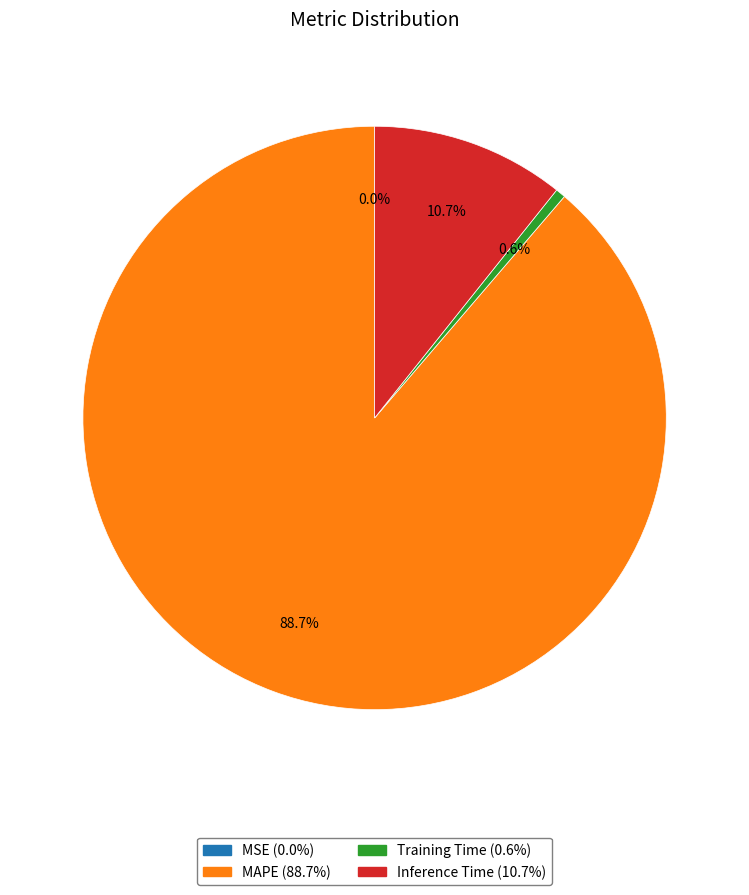

Between Training Time and MAPE, which is larger?

MAPE